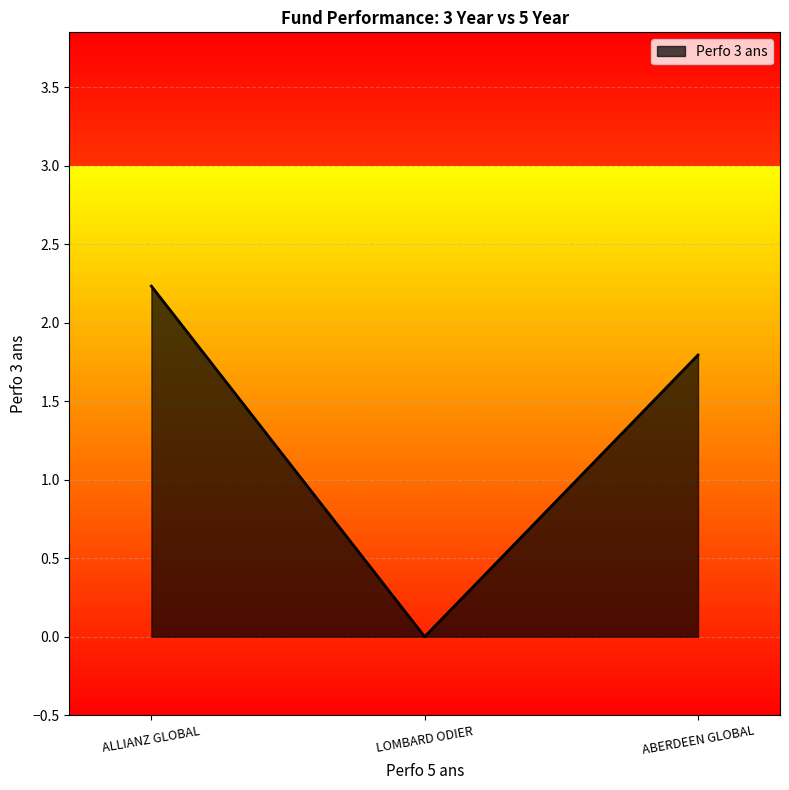

At which category does the chart reach its minimum across all series?

LOMBARD ODIER